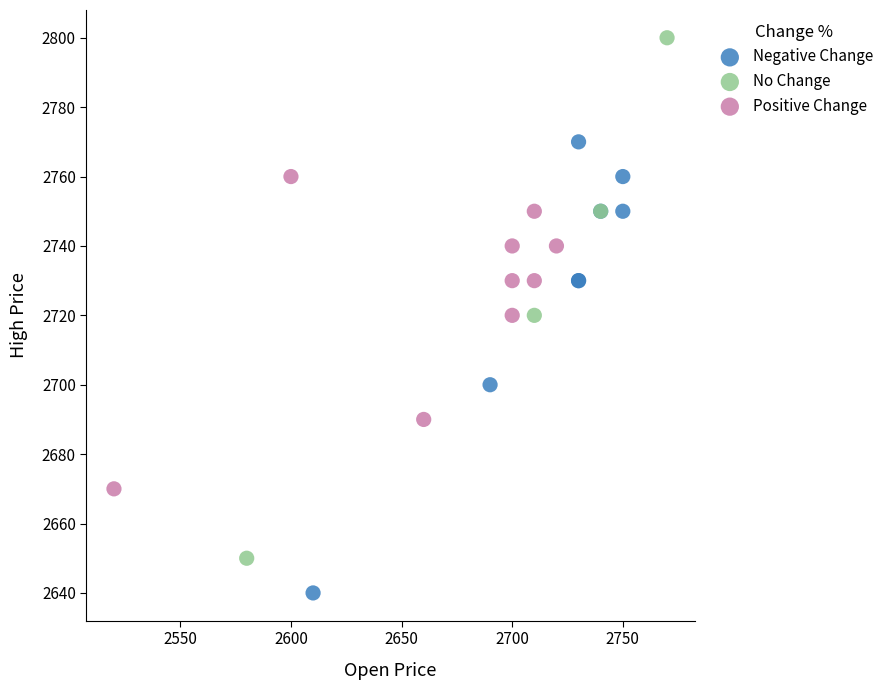

Which series has the largest Y range (max minus min)?

No Change